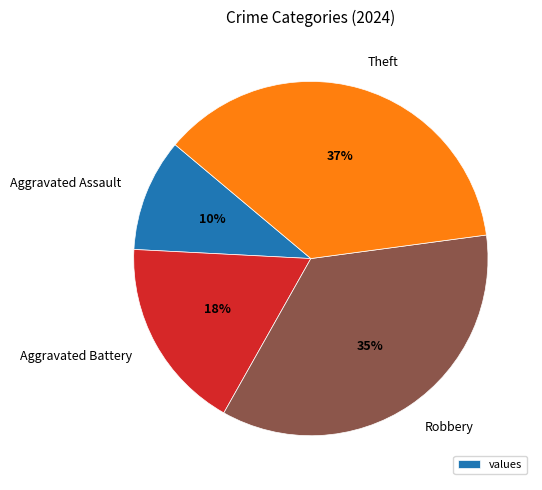

Which category has the smallest portion of the pie?

Aggravated Assault